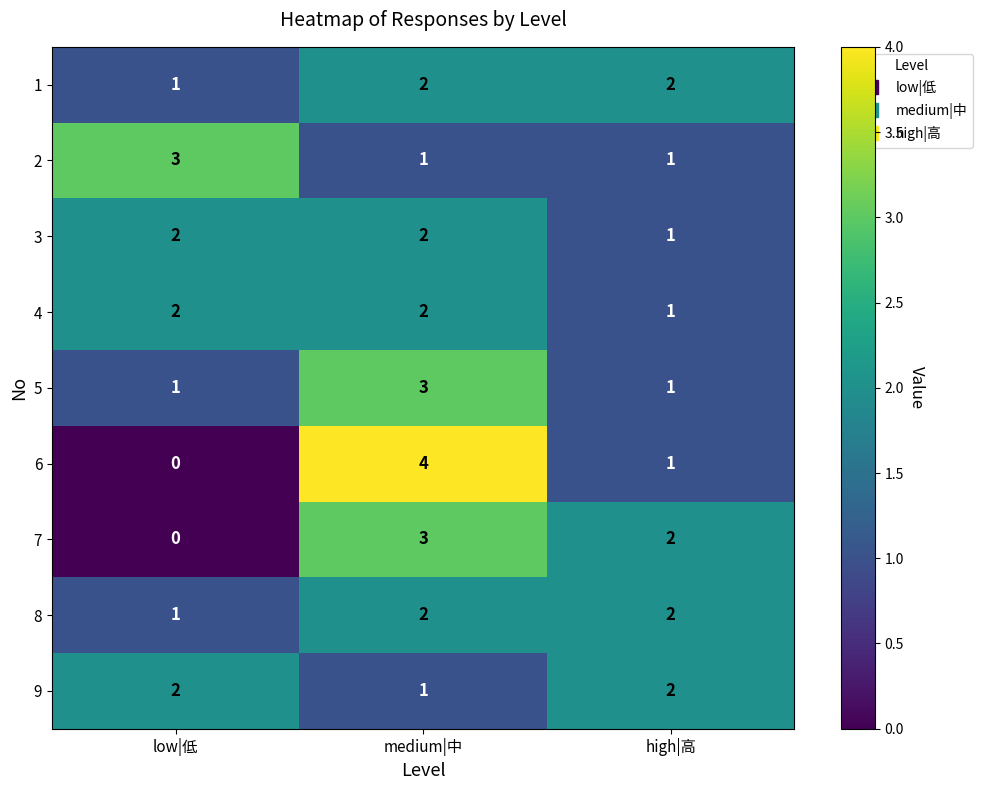

What is the difference between the highest and lowest values at medium|中?

3